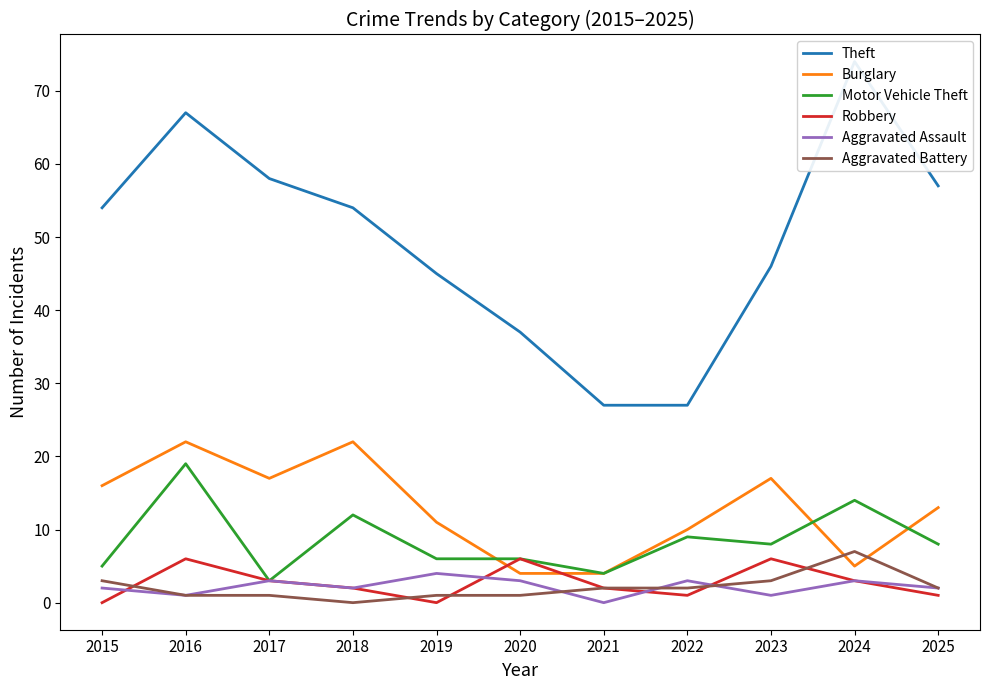

What is the difference between the highest and lowest values at 2021?

27